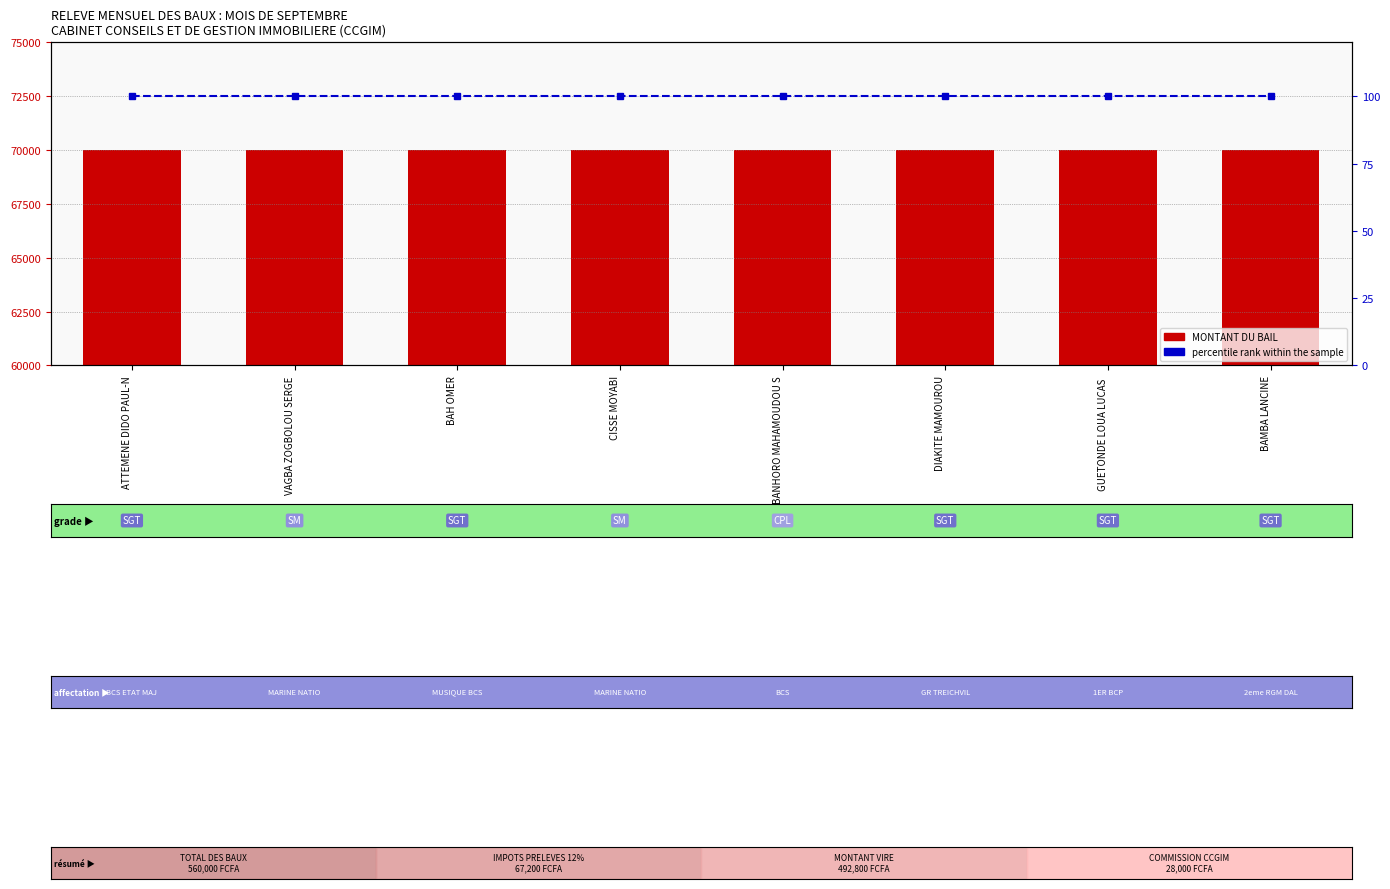

What is the difference between the highest and lowest values at ATTEMENE DIDO PAUL-N?

69900